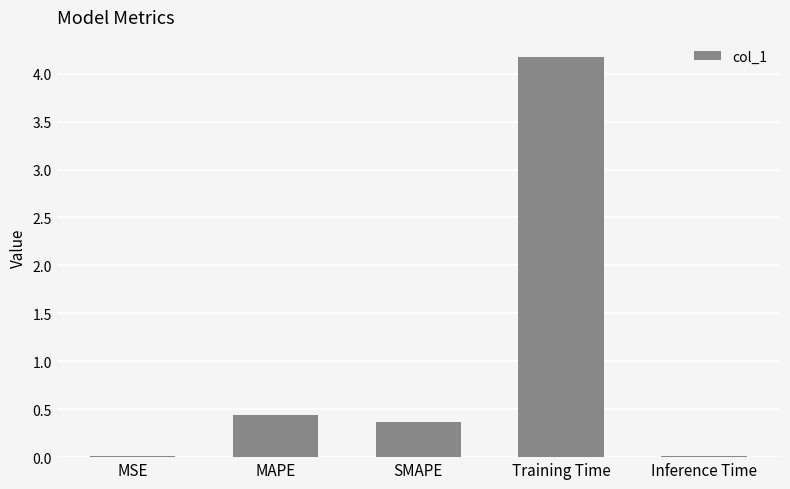

Does the chart contain stacked bars?

No